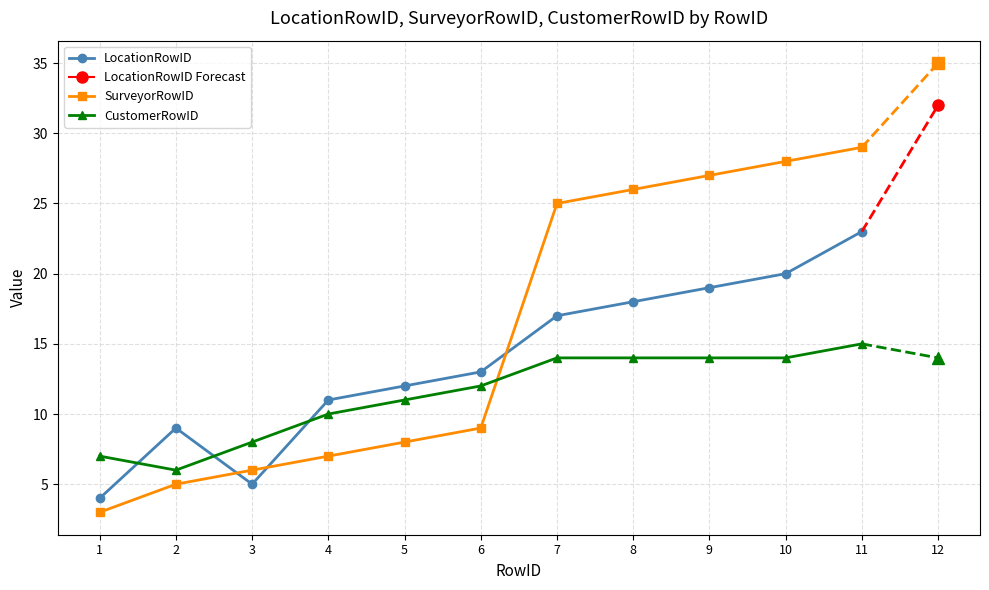

How many lines are shown in the chart?

3